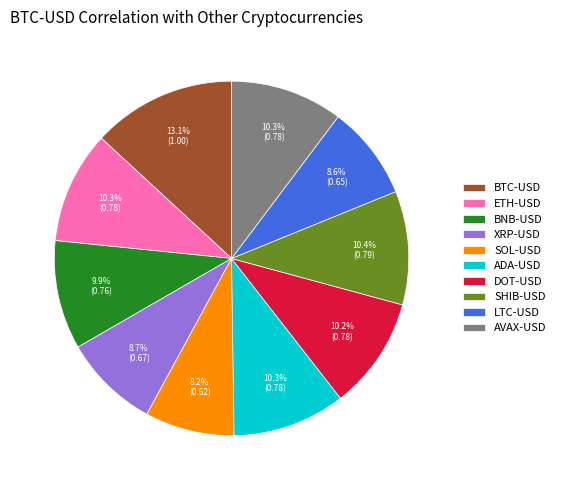

What percentage is the SHIB-USD slice, to the nearest percent?

10%